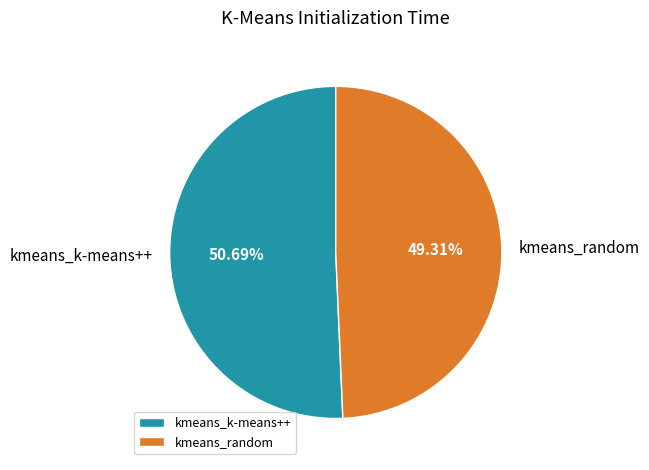

What percentage is the kmeans_random slice, to the nearest percent?

49%